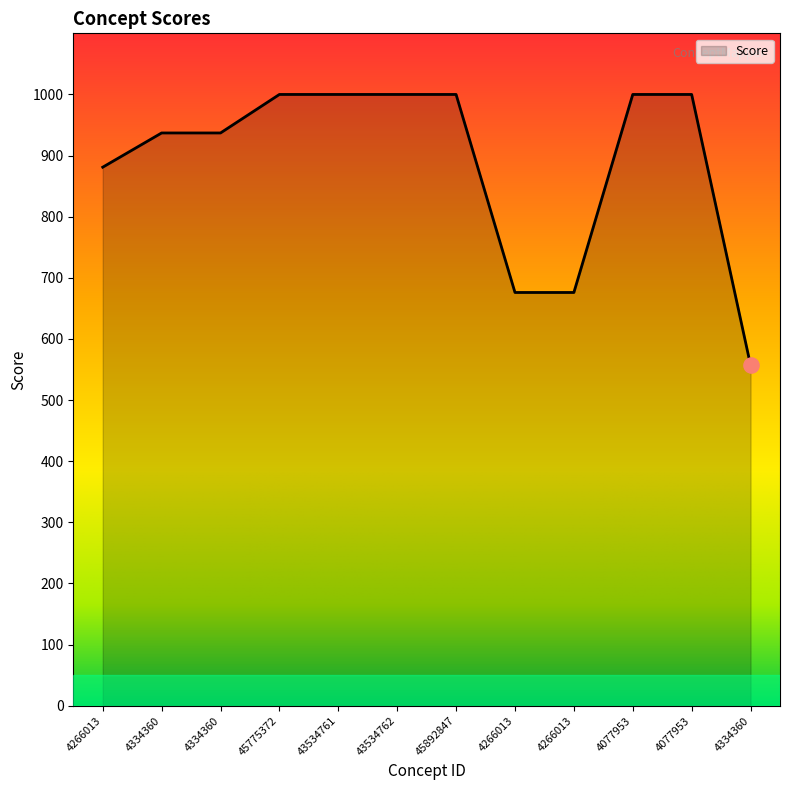

Does the chart have visible grid lines?

No